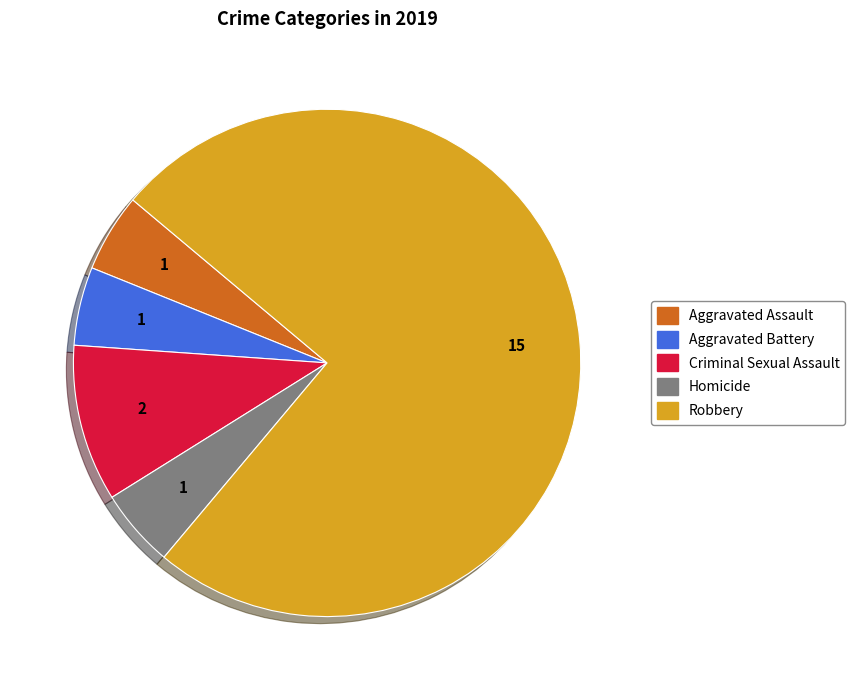

Is the sum of Criminal Sexual Assault and Robbery greater than half?

Yes